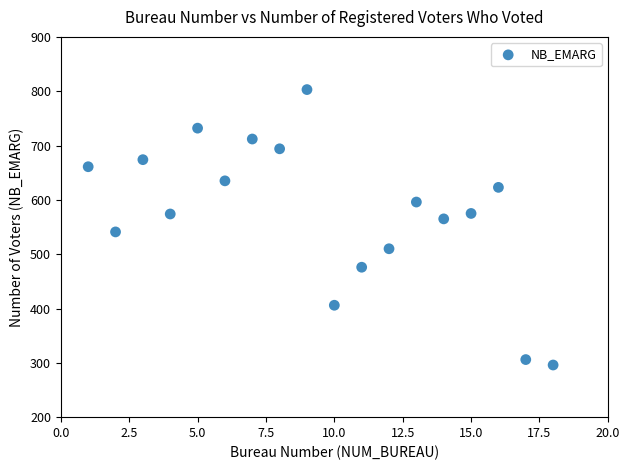

What is the range of Y values (max minus min)?

507